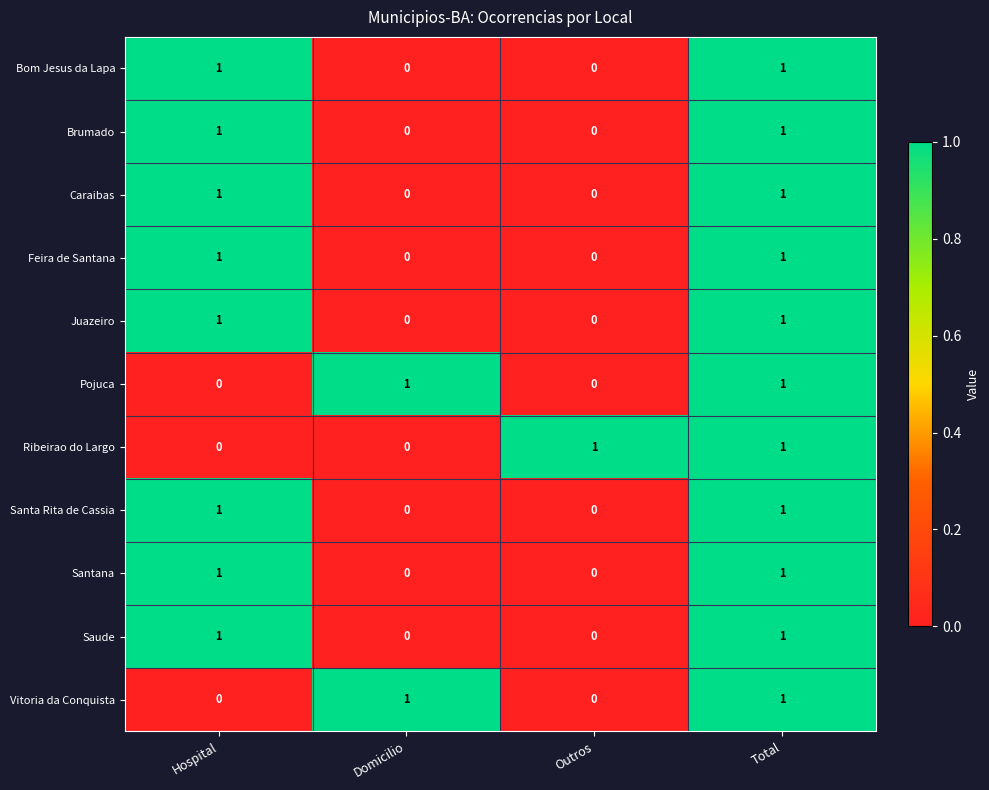

At which category is the sum across all series the highest?

Total